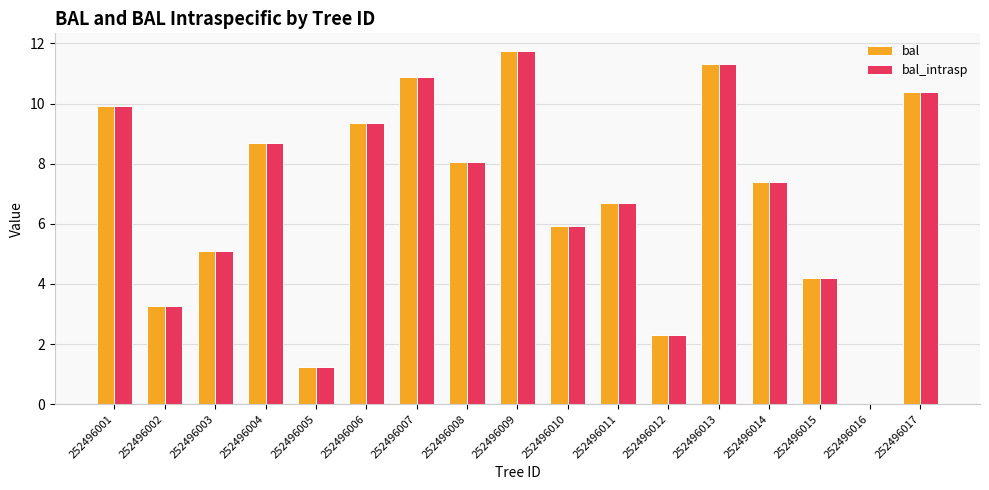

How many positive values does the bal series have?

16